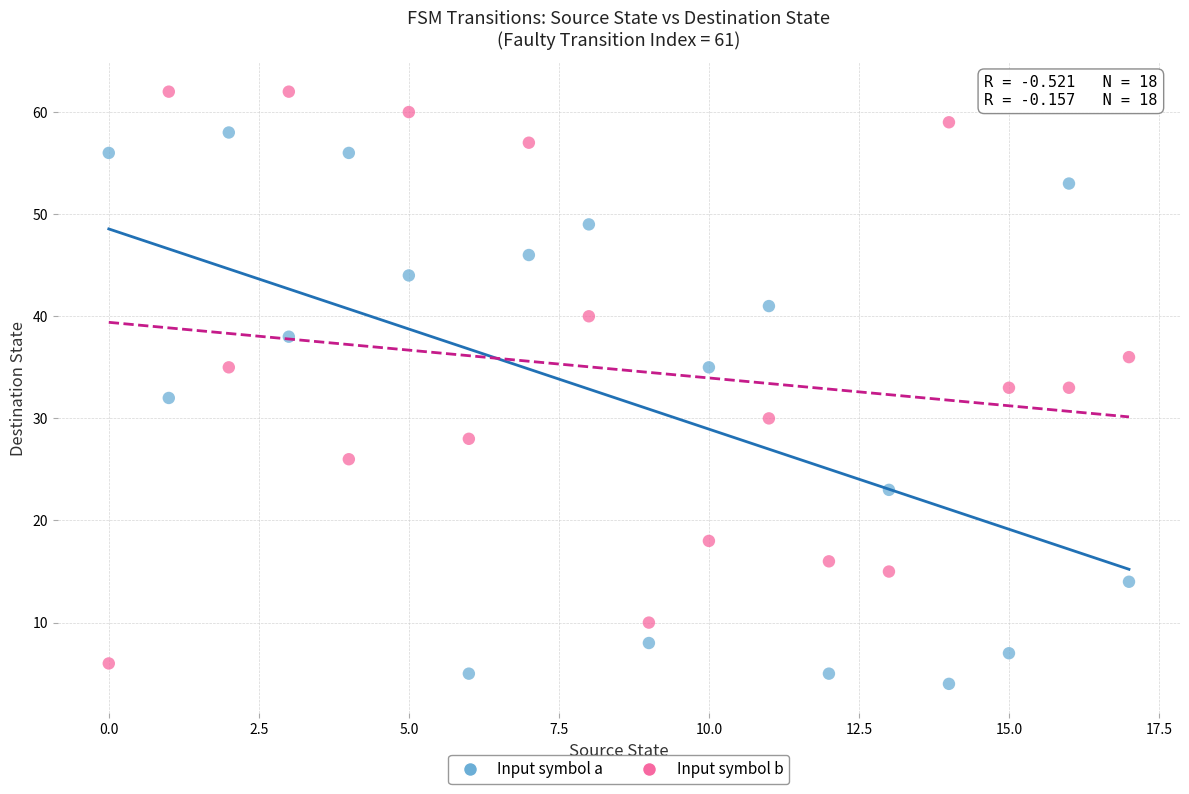

Which series contains the lowest Y value?

Input symbol a